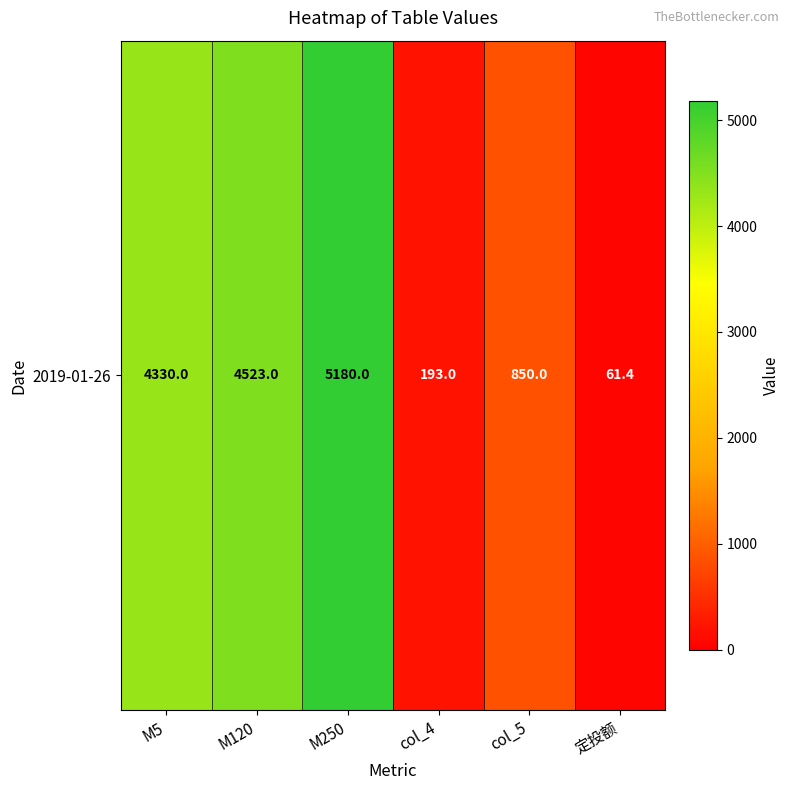

Is it true that the value at M5 is 2849.0?

False